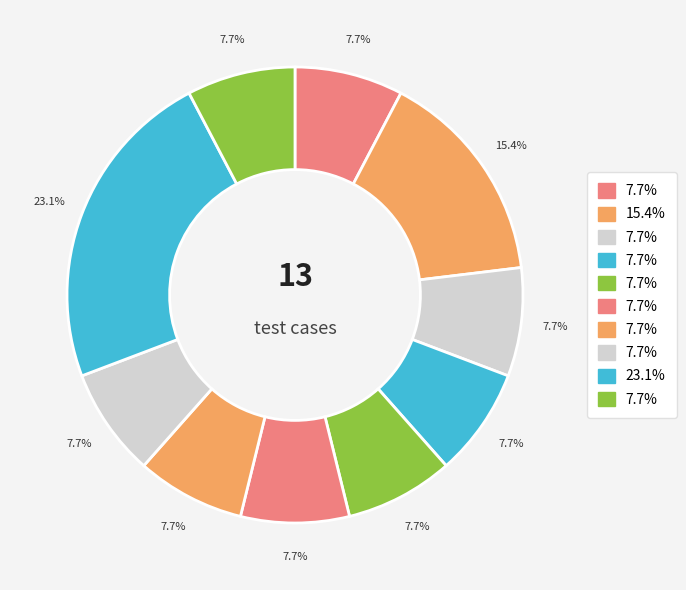

How many slices are in this pie chart?

10